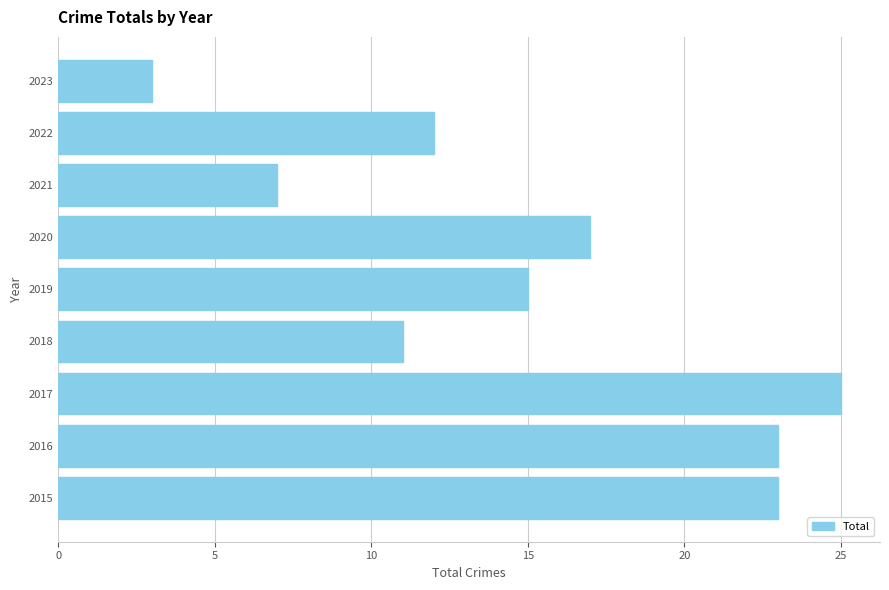

Are the bars horizontal?

Yes